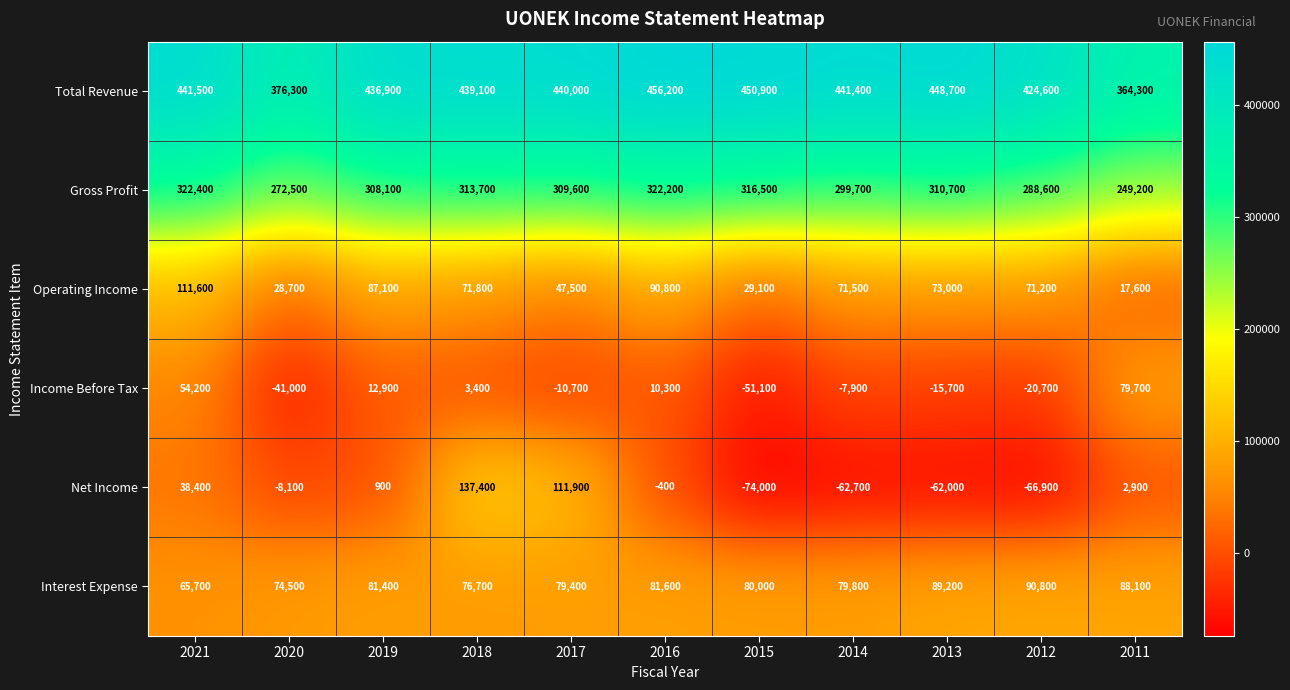

Read the Total Revenue value at 2020, to the nearest 10.

376300